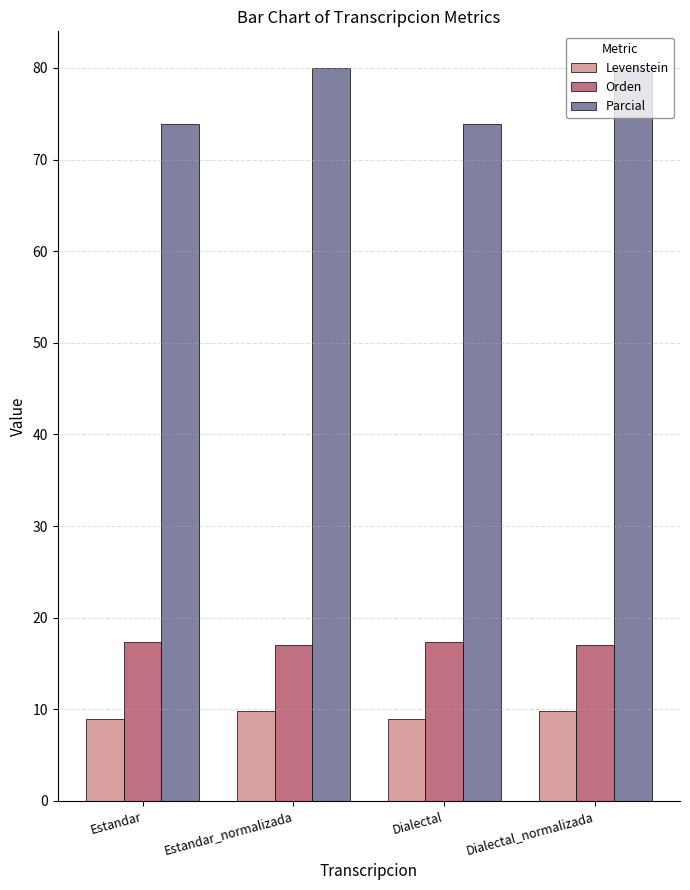

Which series has the widest spread of values?

Parcial